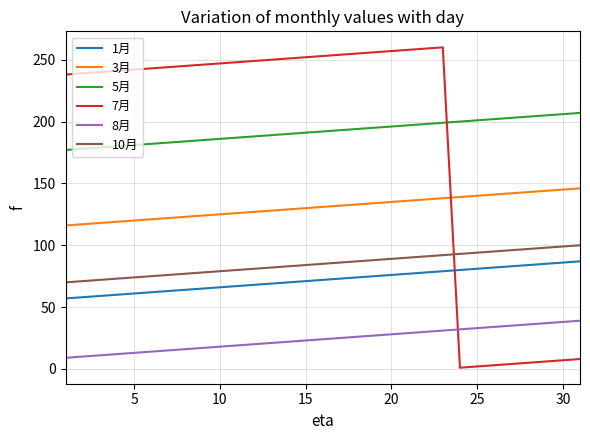

Which series ends up on top after the final intersection of 7月 and 8月?

8月